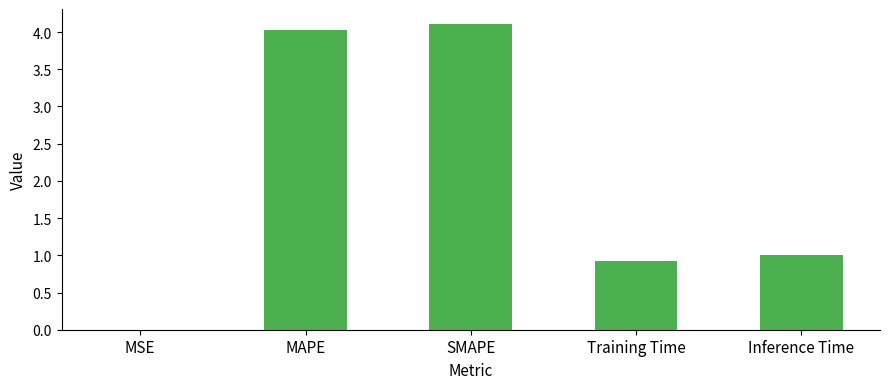

What is the approximate value at Training Time?

0.9